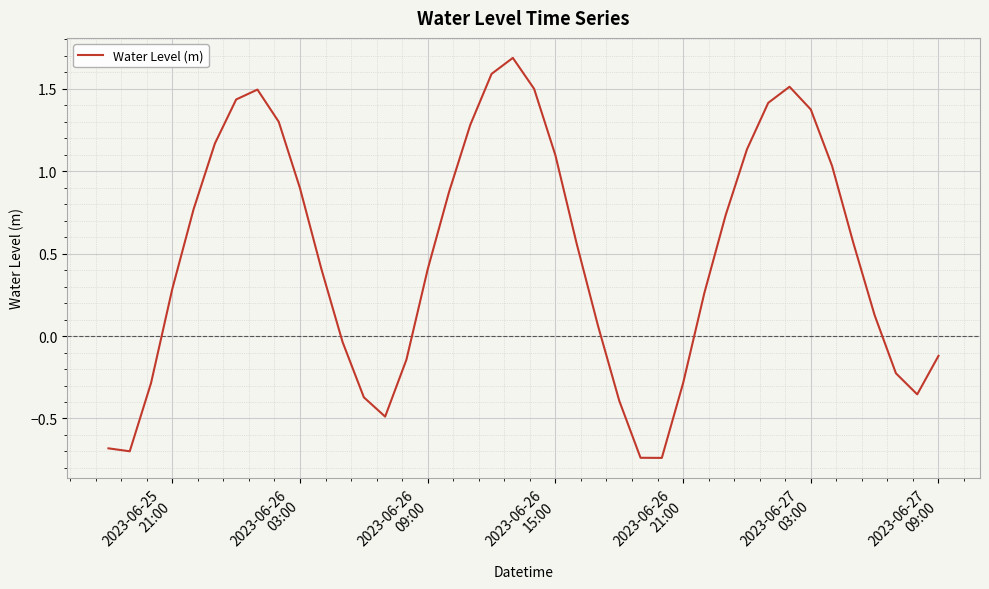

What is the difference between the maximum and minimum values?

2.4